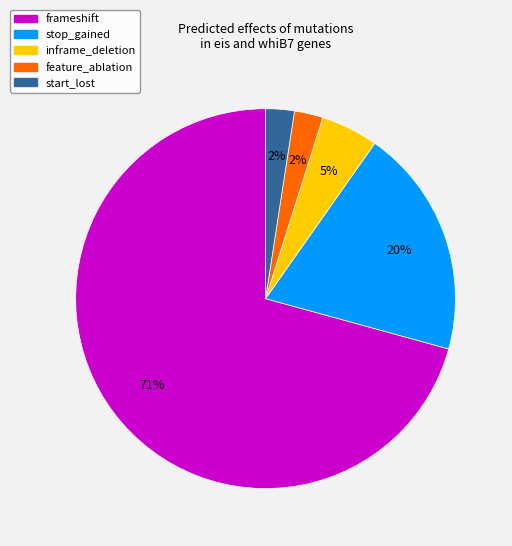

Which category has the biggest portion of the pie?

frameshift